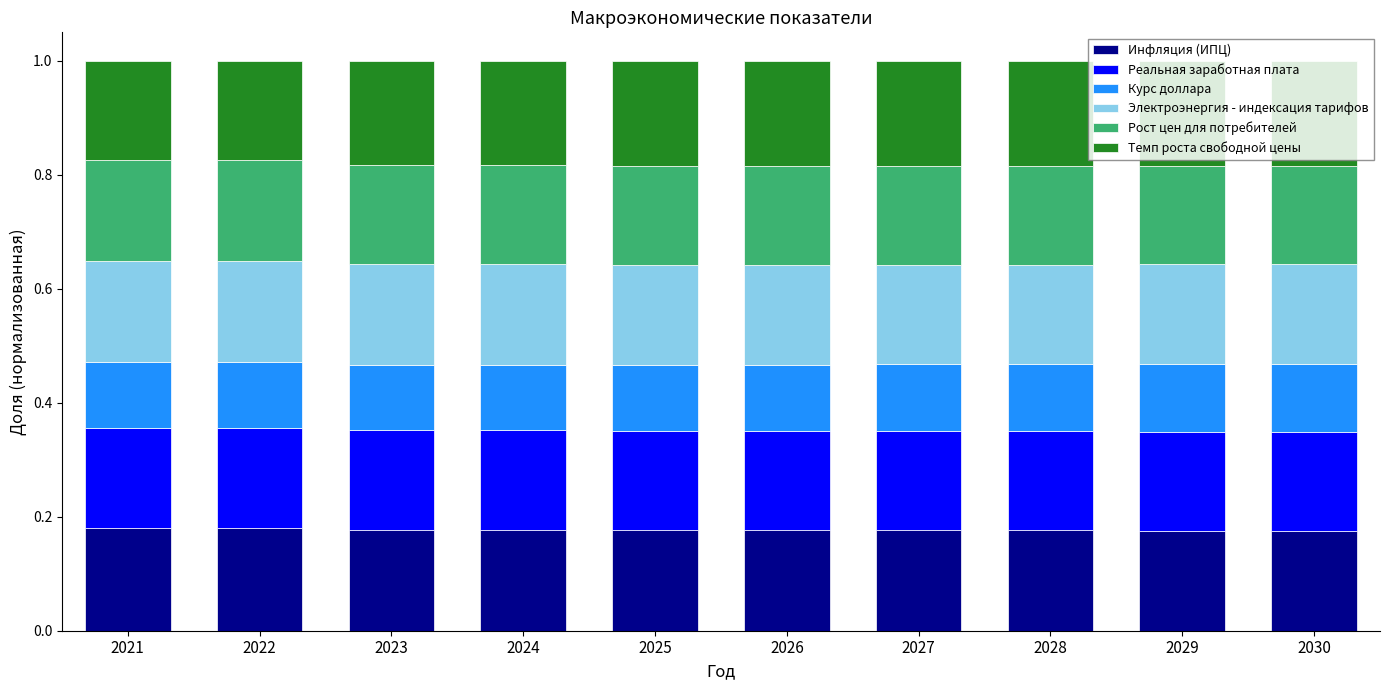

Count the Инфляция (ИПЦ) values in the range 0 to 1.

10